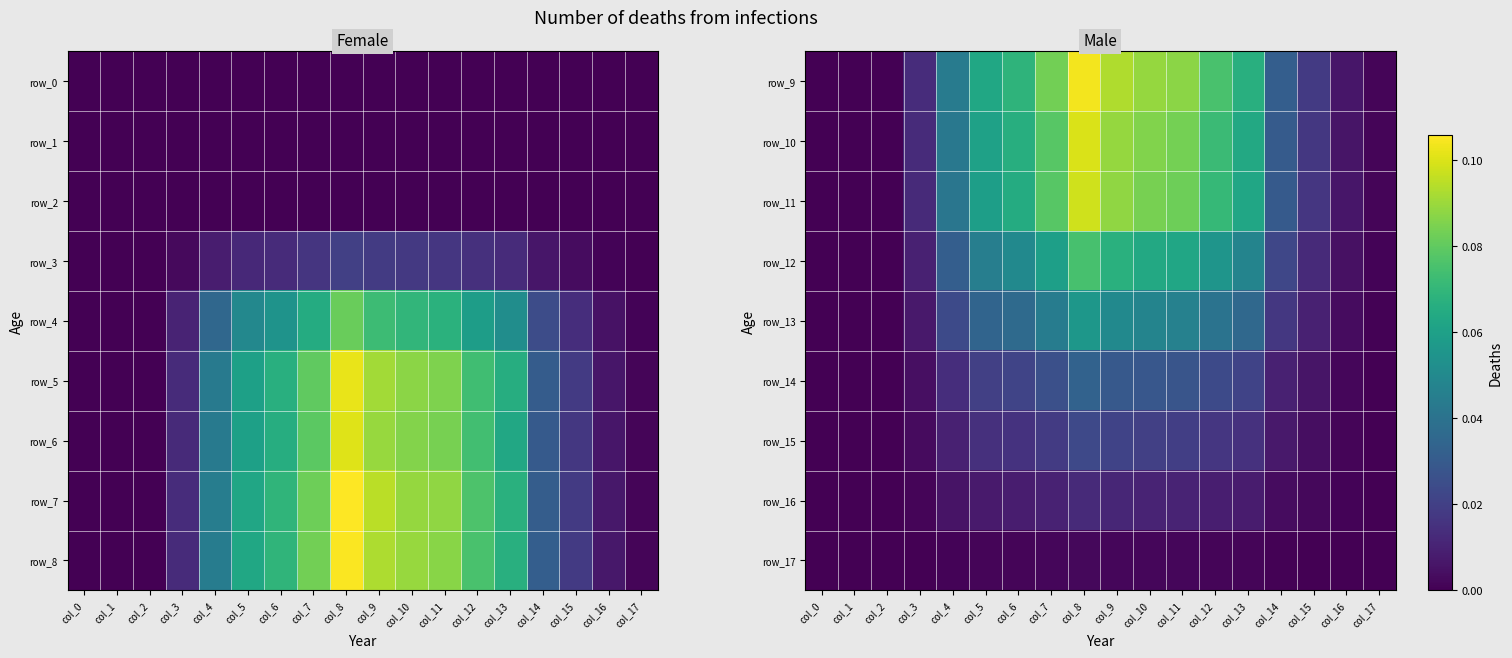

True or false: row_5 has a value of 0.0 at col_14.

True